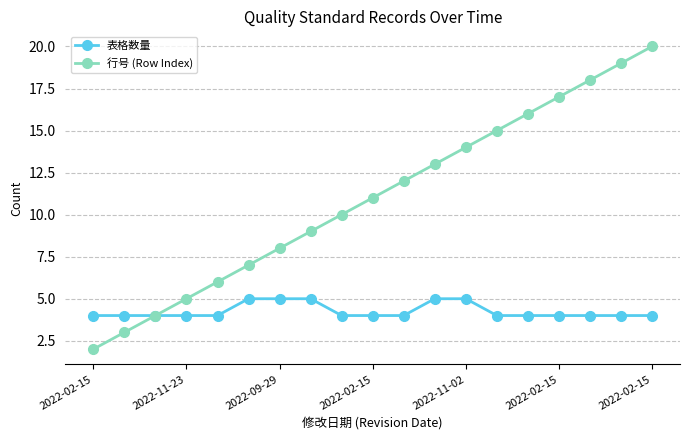

List the series in order of their peak value, highest first.

行号 (Row Index), 表格数量